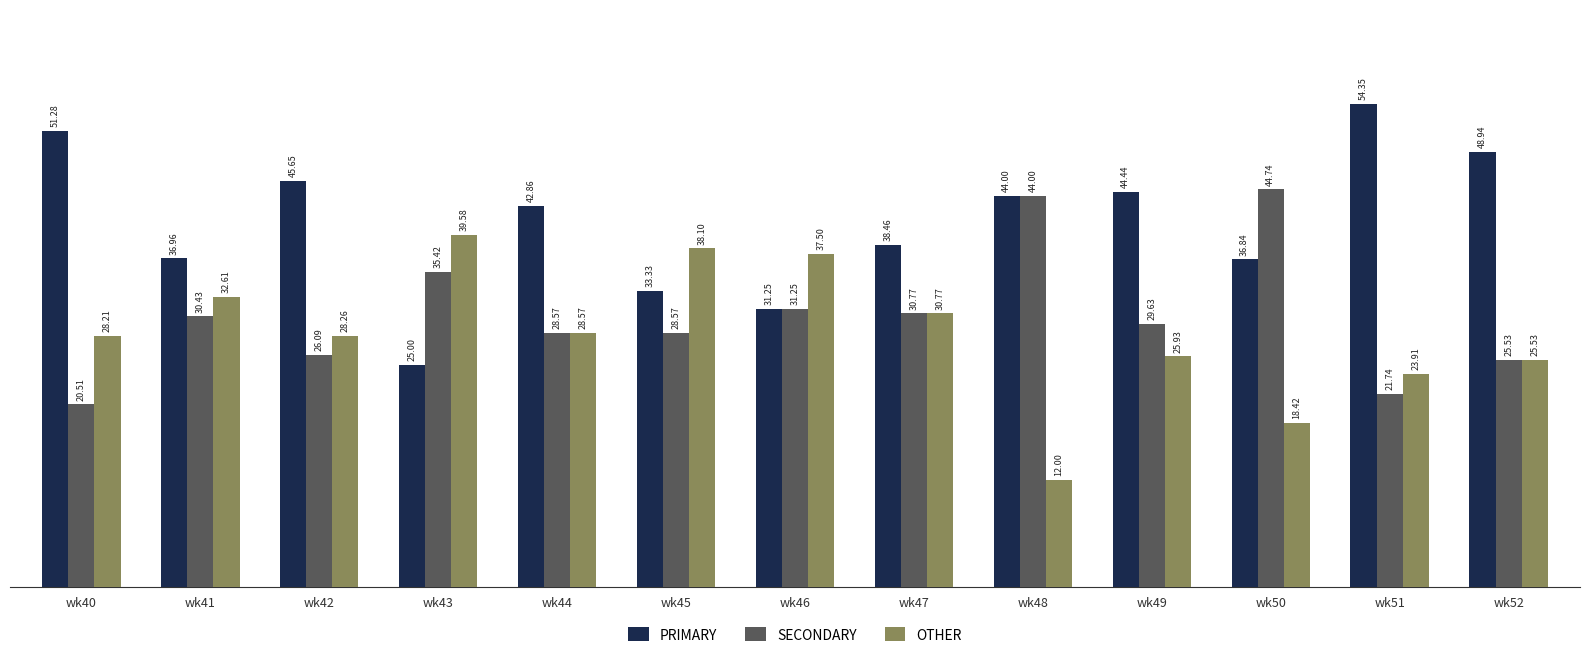

What is the average value of the SECONDARY series?

30.6